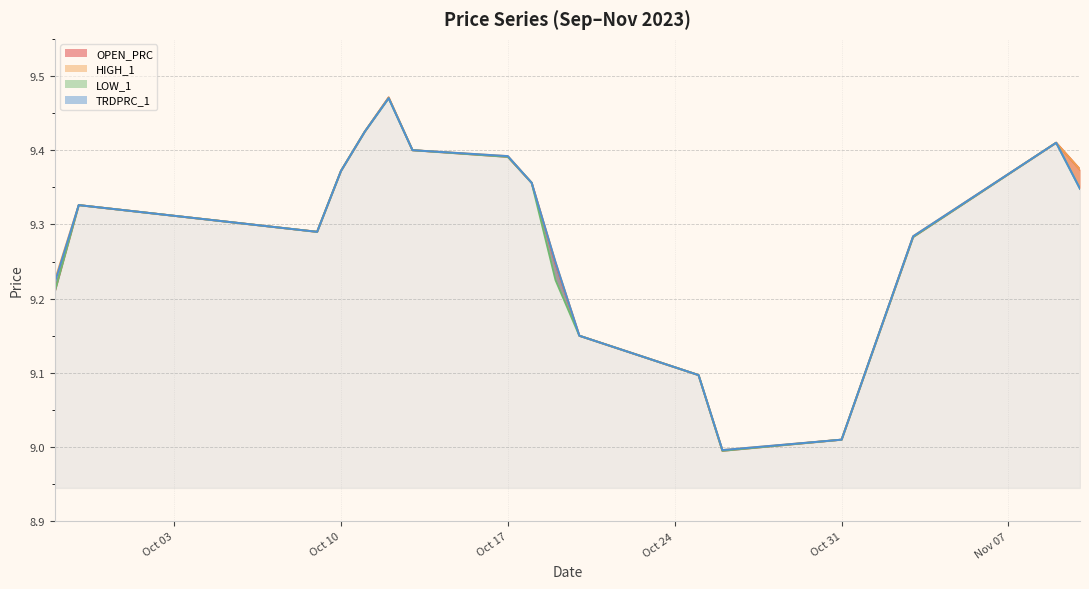

Where is the first local minimum for HIGH_1?

2023-10-09